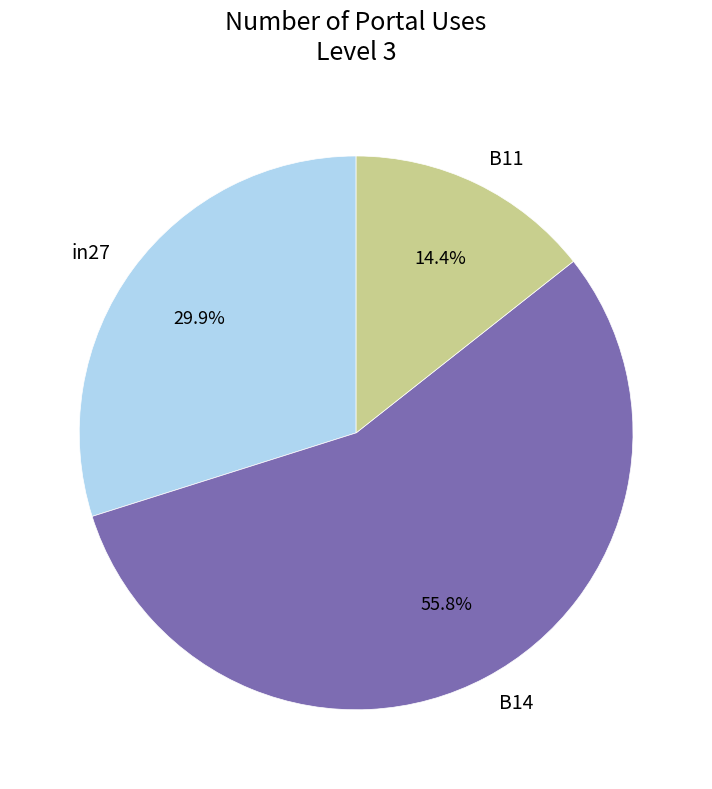

Does any single category account for the majority?

Yes